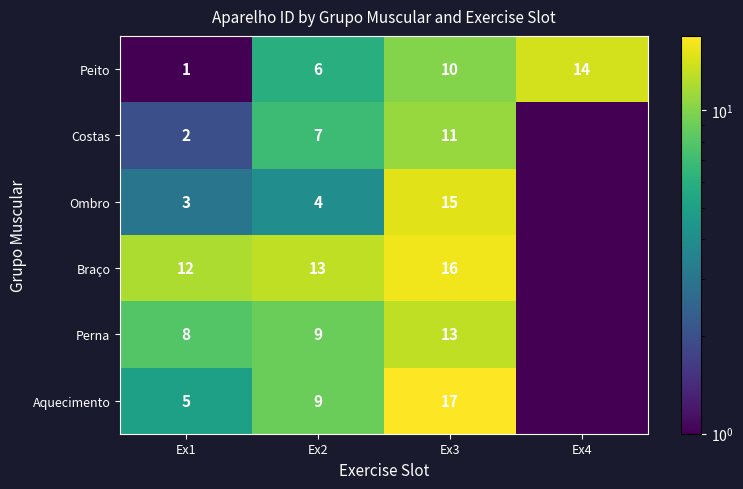

What is the difference between the maximum and second lowest values in the Peito series?

8.0